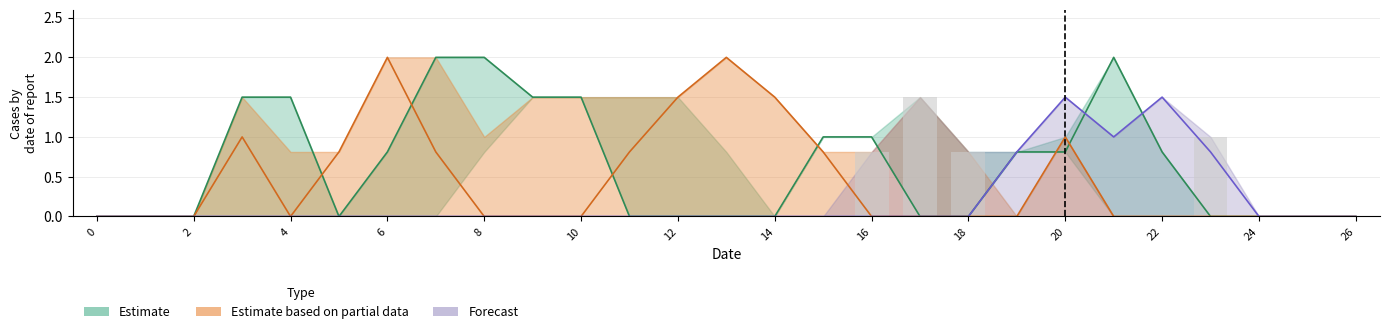

At which category is the sum across all series the highest?

20